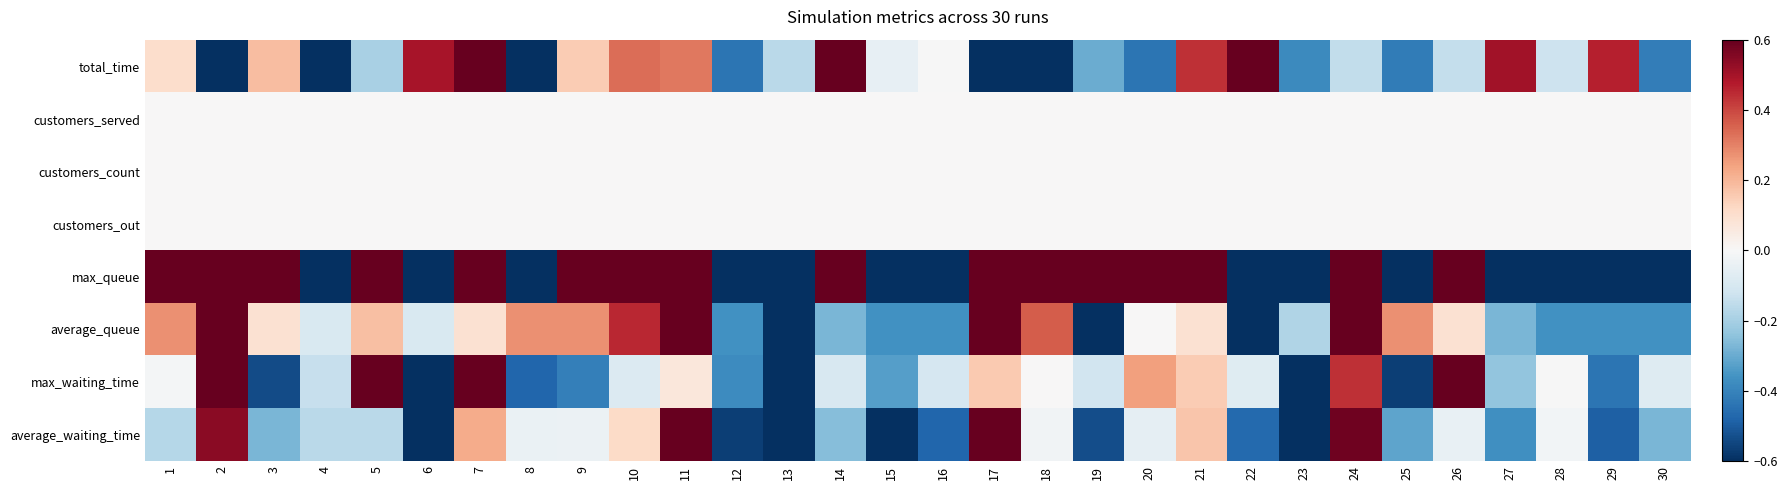

At how many categories does at least one series exceed 0?

22